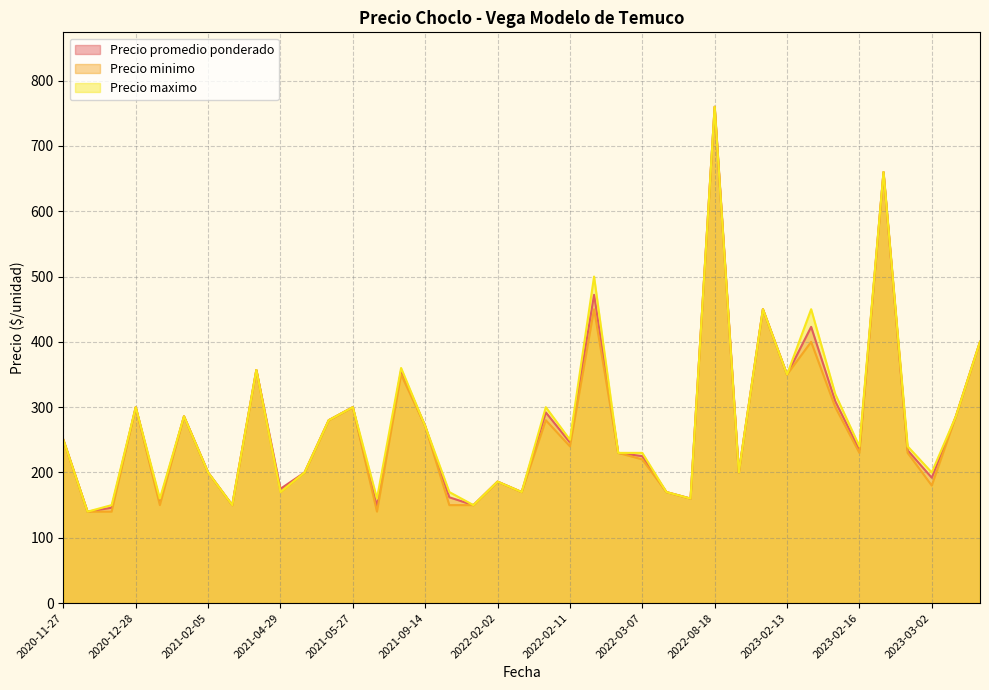

List the series in order of their peak value, highest first.

Precio promedio ponderado, Precio minimo, Precio maximo